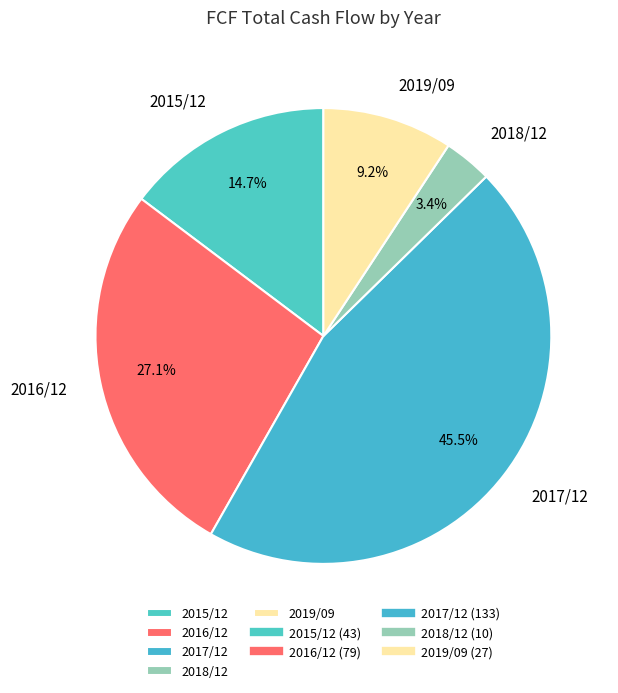

What percentage is the 2019/09 slice, to the nearest percent?

9%